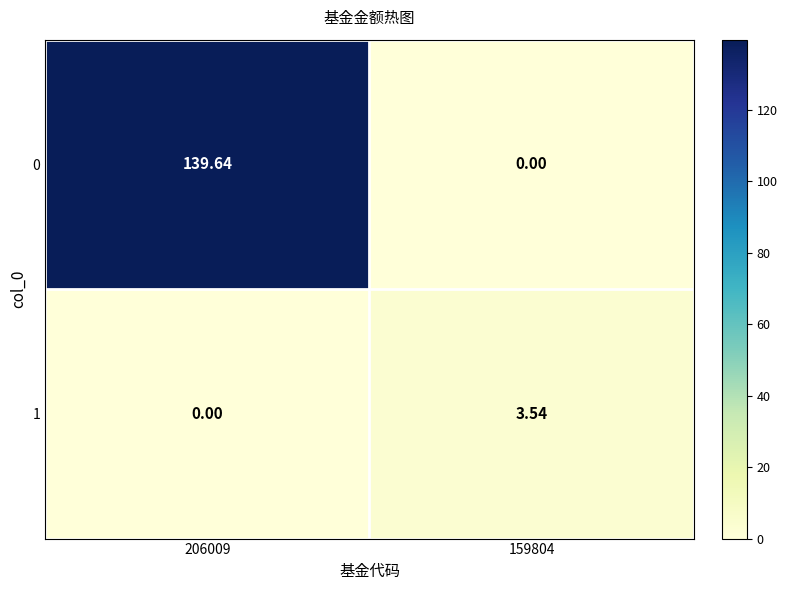

Is the value of 0 at 206009 greater than the value of 1 at 159804?

Yes